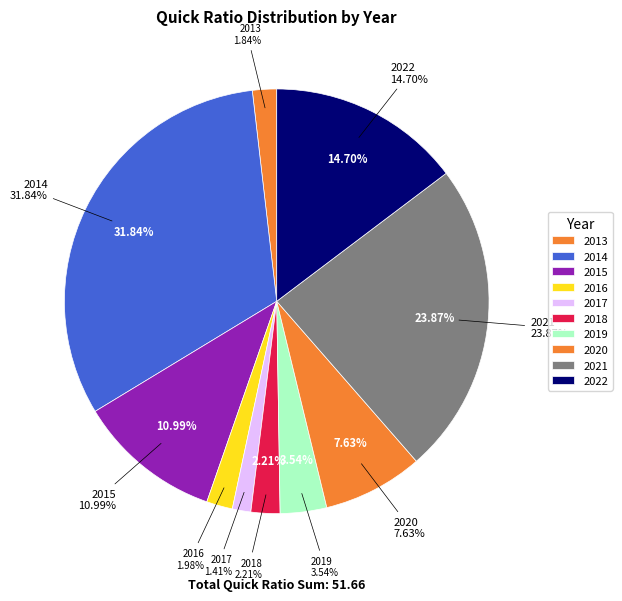

Do 2016 and 2017 together represent more than half of the pie?

No